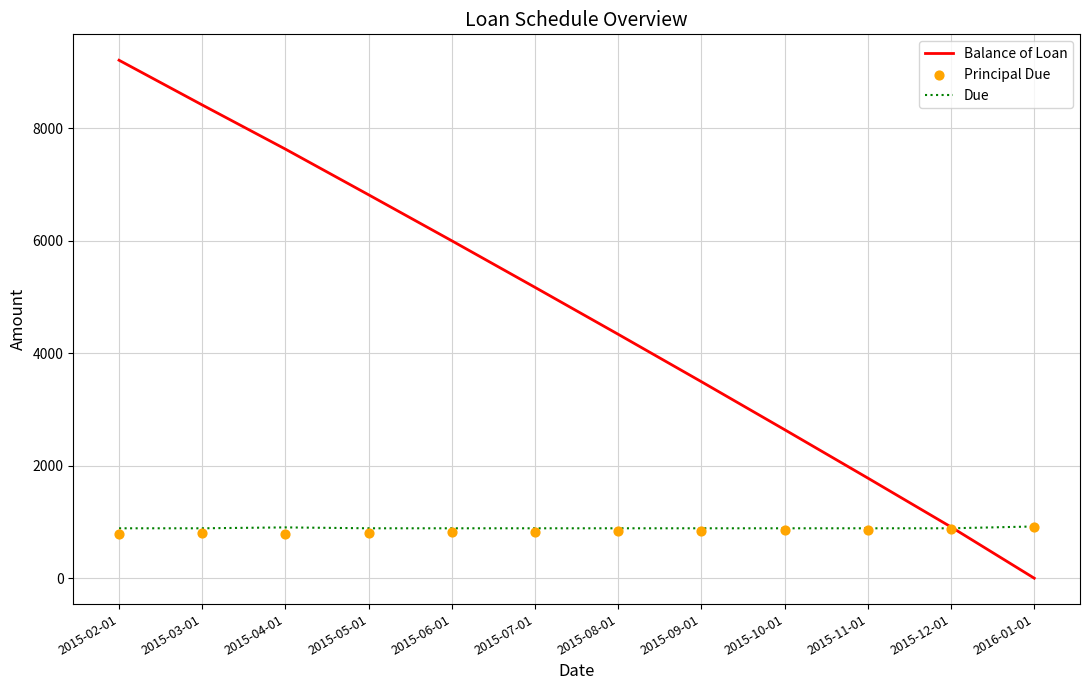

What are all the series names shown in the legend?

Balance of Loan, Due, Principal Due